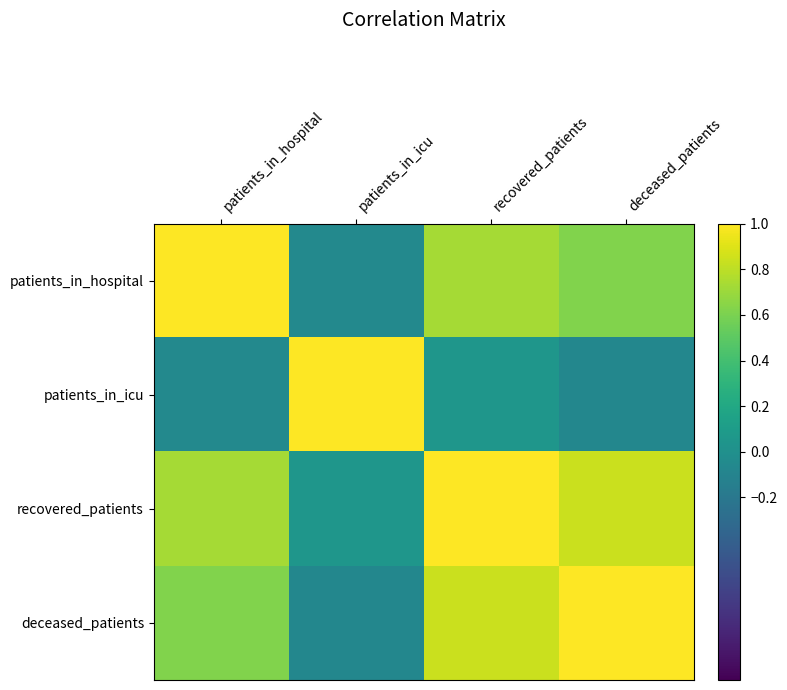

Which label corresponds to the smallest value in the chart?

deceased_patients